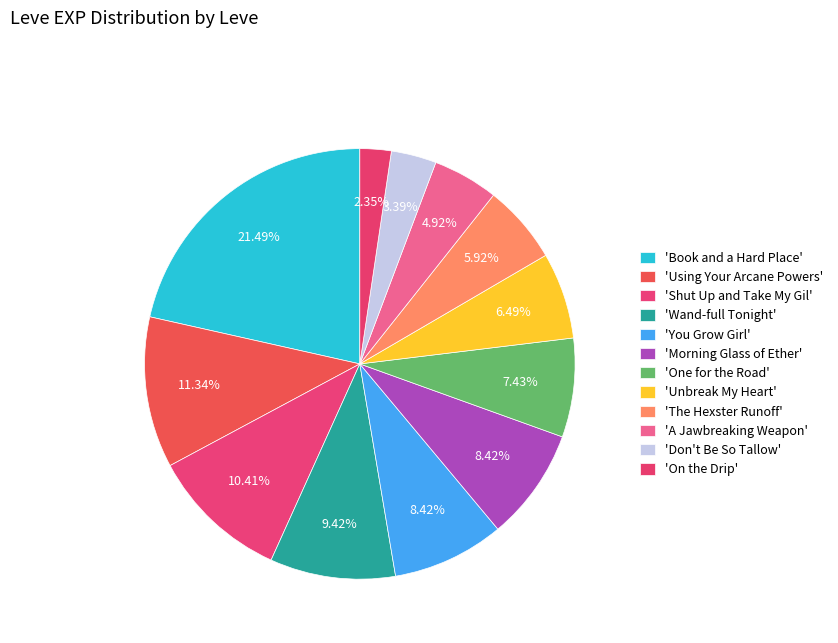

How many slices are in this pie chart?

12